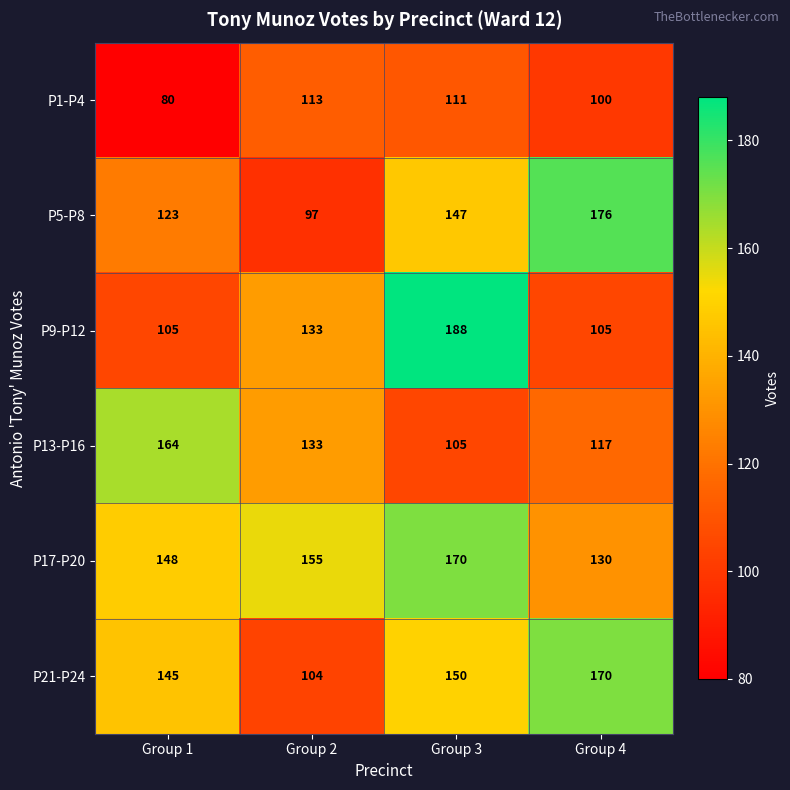

At Group 1, list the series in order from smallest to largest.

P1-P4, P9-P12, P5-P8, P21-P24, P17-P20, P13-P16